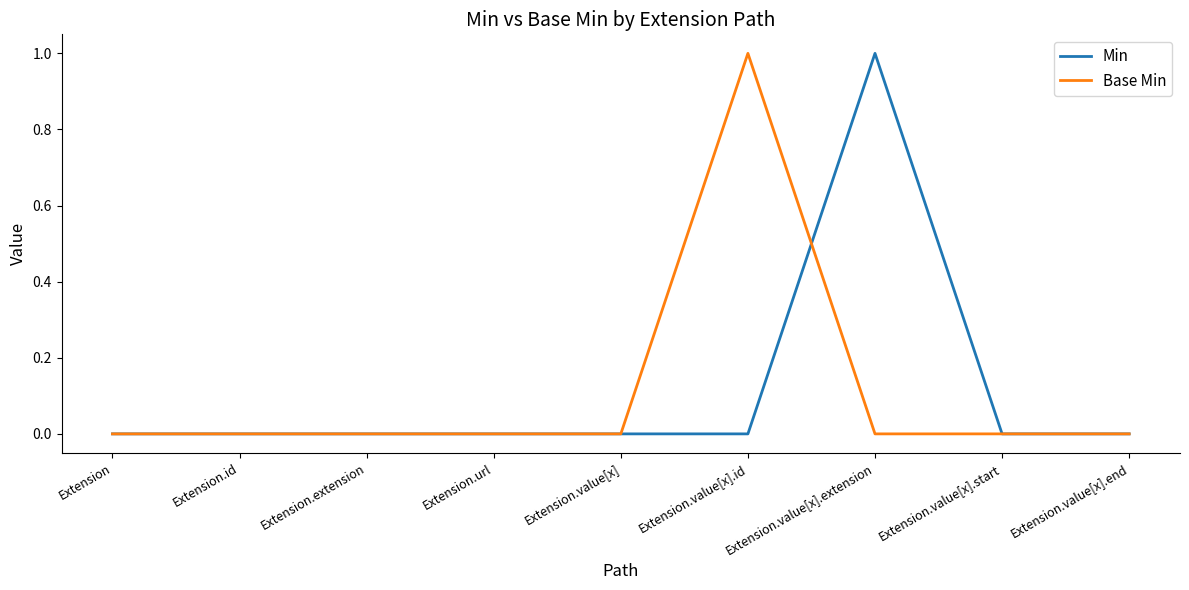

The Base Min series shows 0 at Extension. True or false?

True